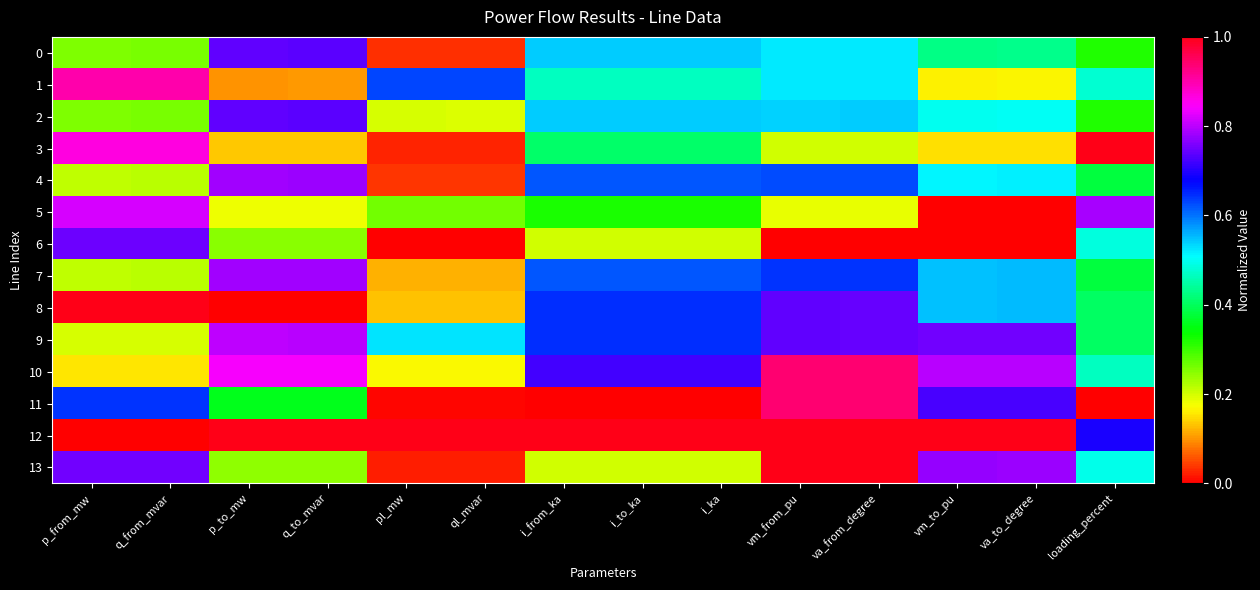

At which category is the sum across all series the highest?

va_from_degree